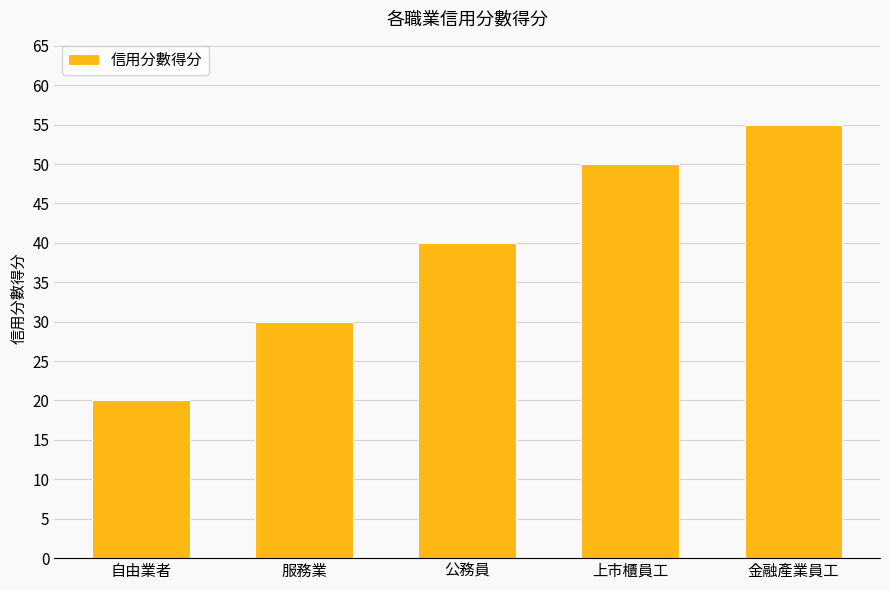

Rank the categories by value from lowest to highest.

自由業者, 服務業, 公務員, 上市櫃員工, 金融產業員工